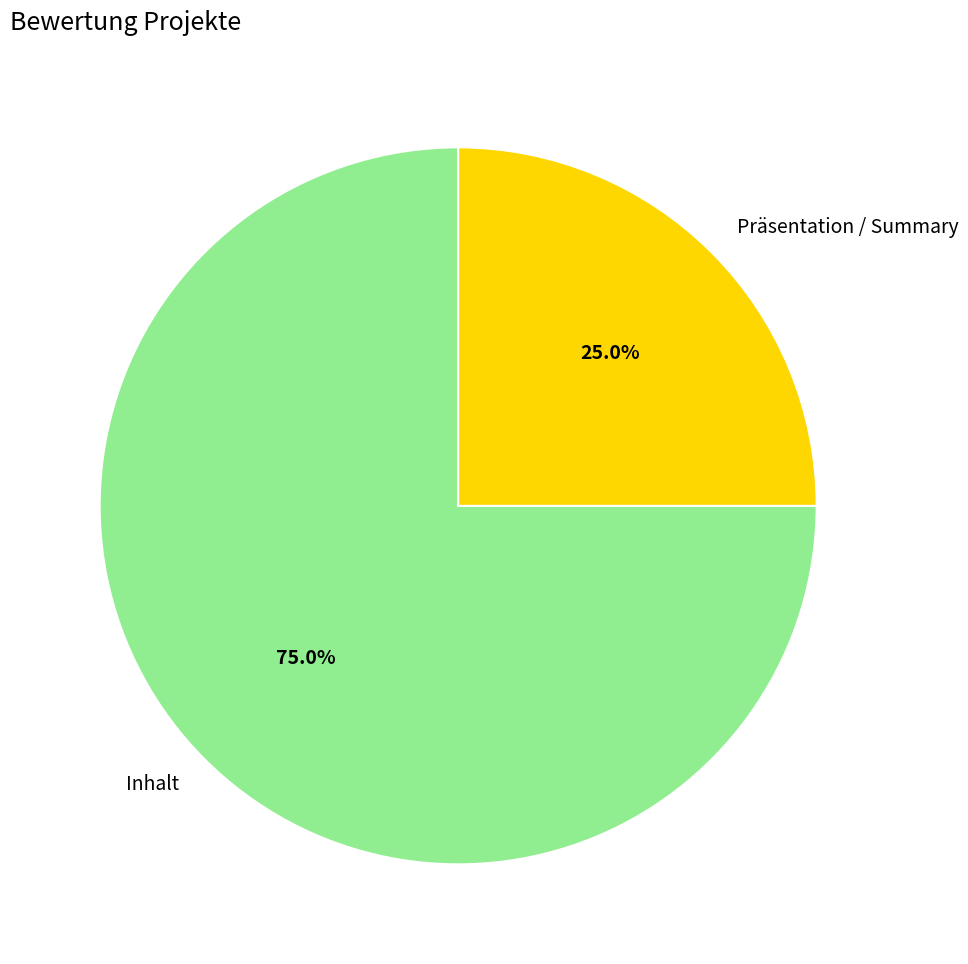

Which slice represents more than half of the pie?

Inhalt